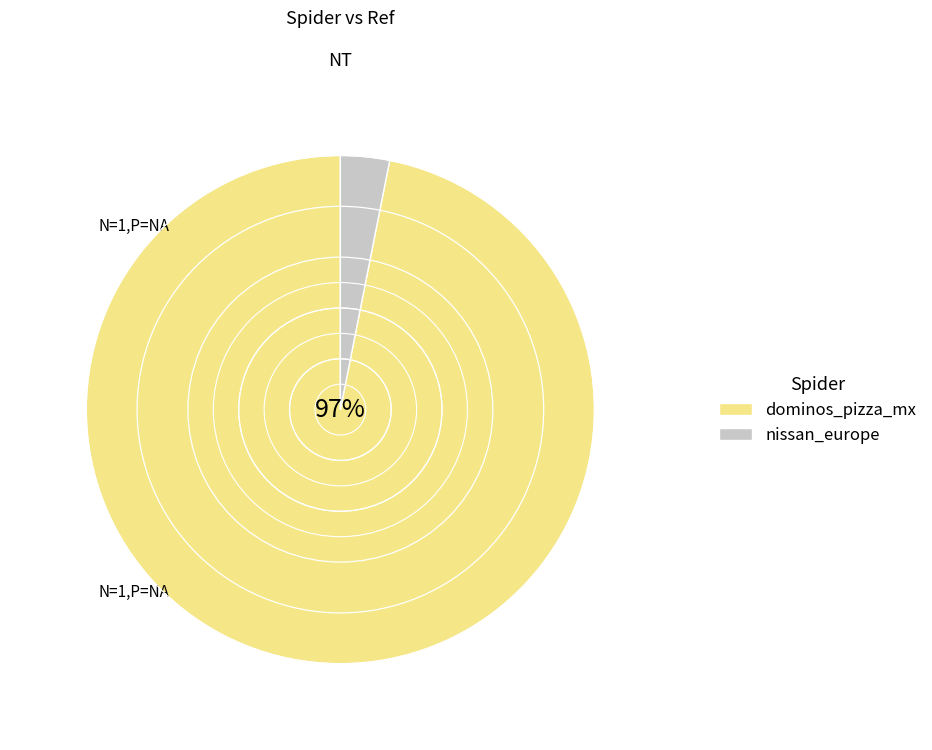

To the nearest percent, what is the difference between the largest and smallest slice percentages?

94%